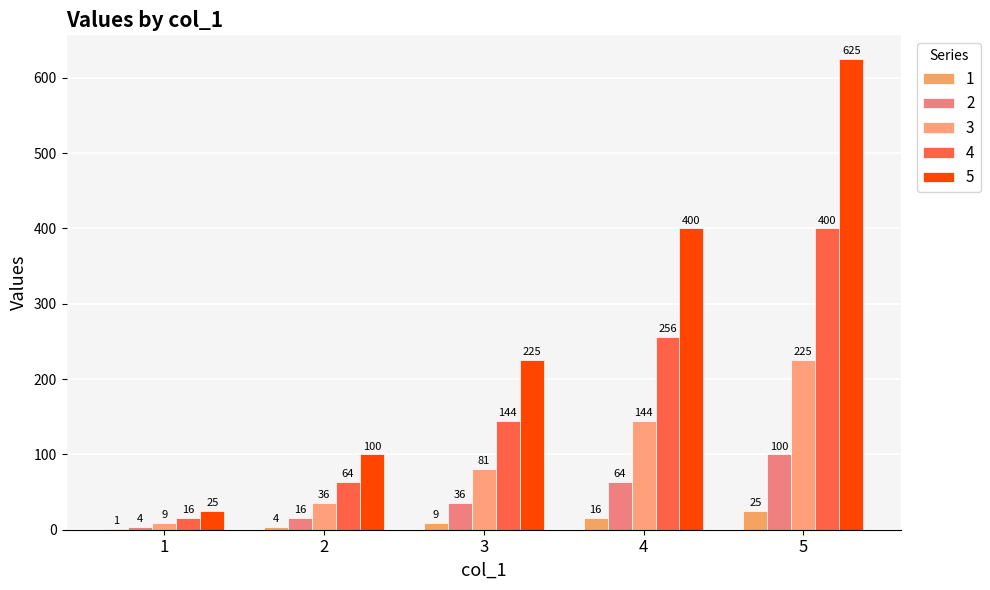

How many series are shown in this chart?

5